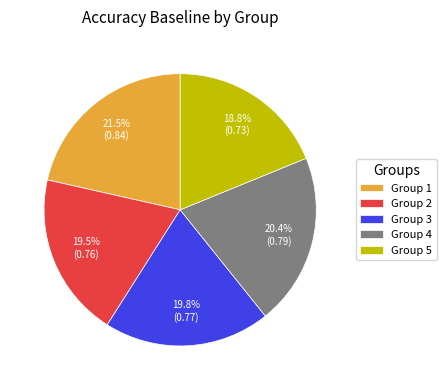

Does Group 4 represent more than half of the total?

No